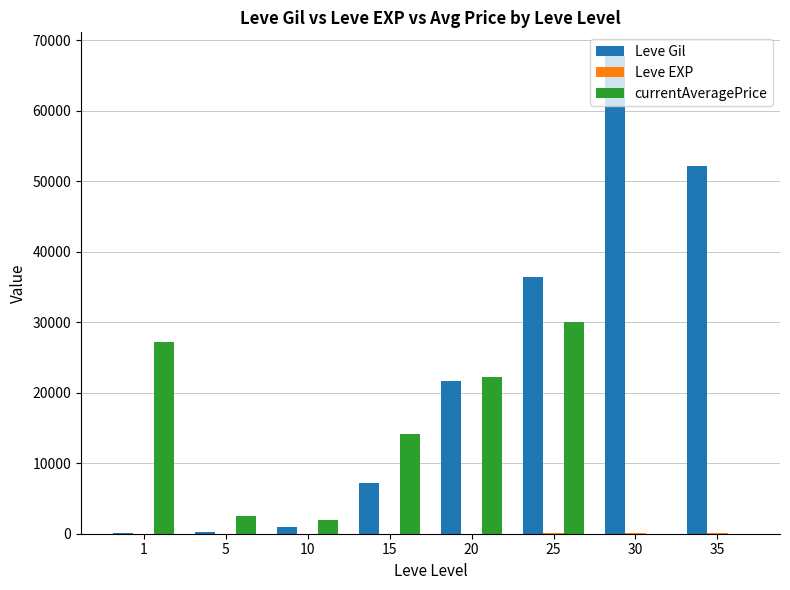

Which series has the largest total across all categories?

Leve Gil